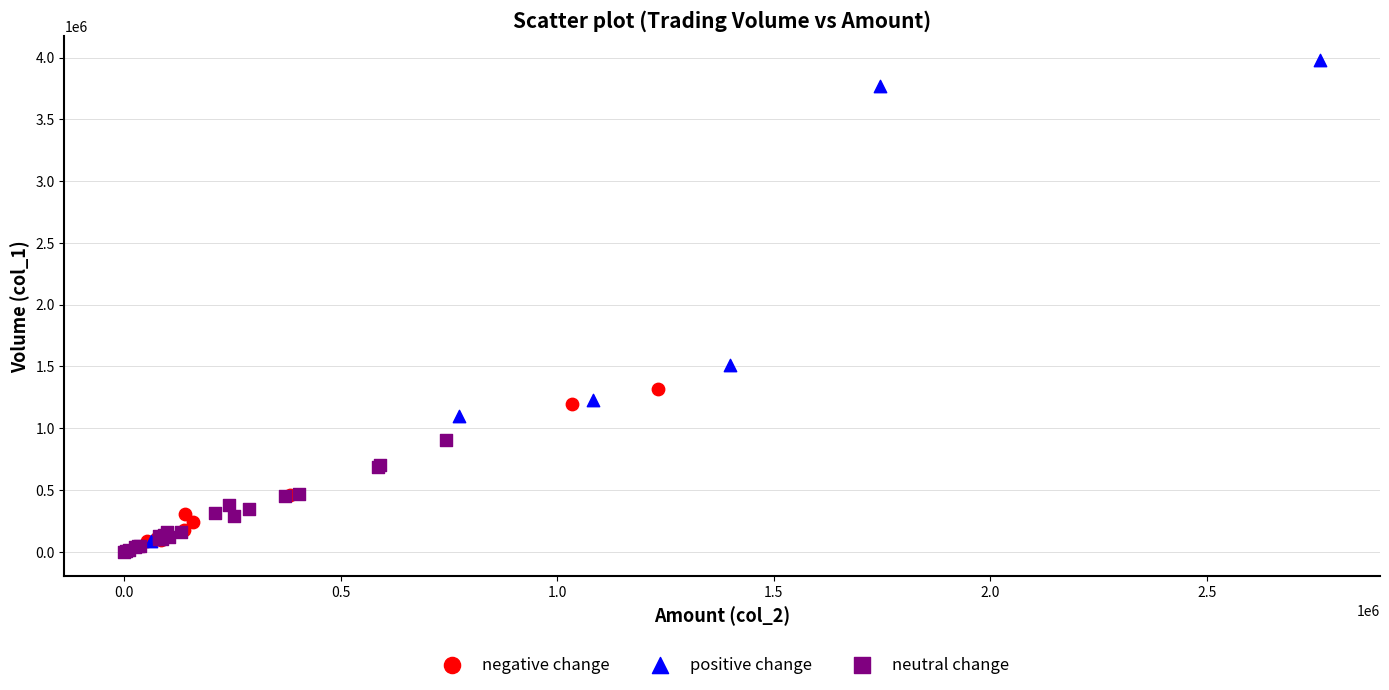

What are all the series names shown in the legend?

negative change, positive change, neutral change